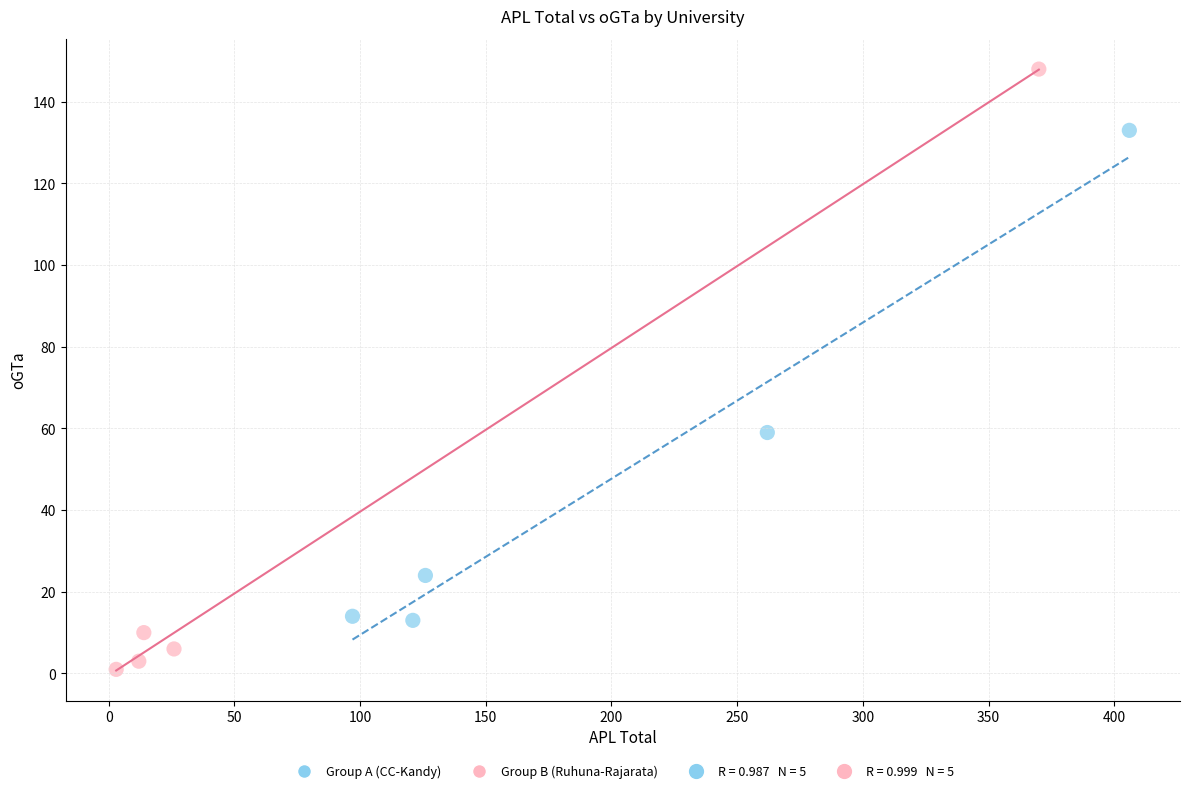

Which series has the widest spread of Y values?

Group B (Ruhuna-Rajarata)